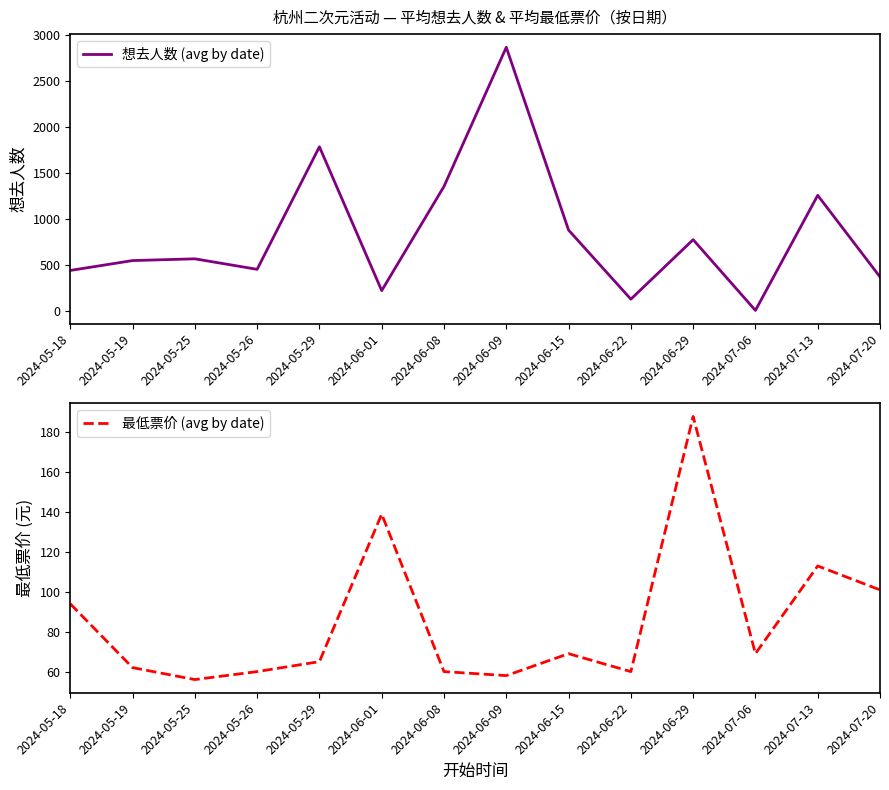

Where is the first local minimum for 想去人数 (avg by date)?

2024-05-26